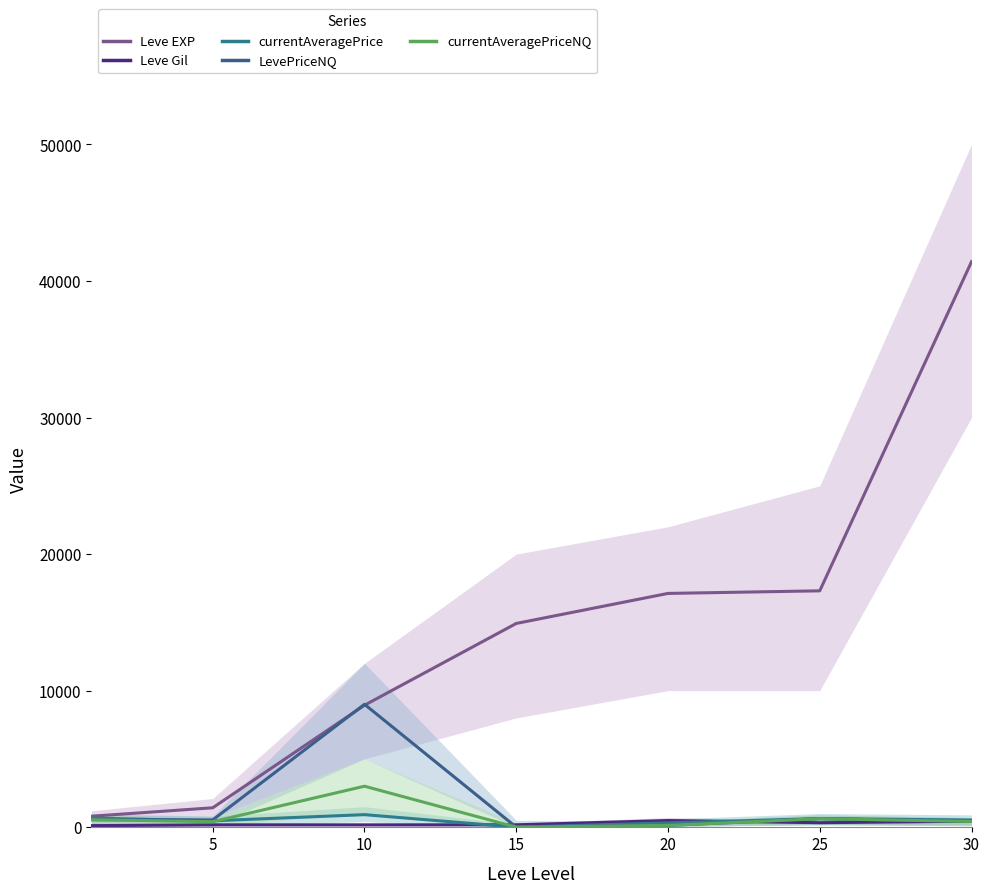

Reading left to right, extract all data points from this chart.

Leve EXP: 800.0	1420.0	8930.0	14920.0	17120.0	17310.0	41410.0
Leve Gil: 113.0	169.0	168.0	172.0	485.0	326.0	440.0
currentAveragePrice: 667.4	466.0	916.3	0.0	312.1	629.5	524.3
LevePriceNQ: 548.0	532.0	9000.0	0.0	131.7	620.2	418.5
currentAveragePriceNQ: 548.0	400.0	3000.0	0.0	131.7	620.2	418.5